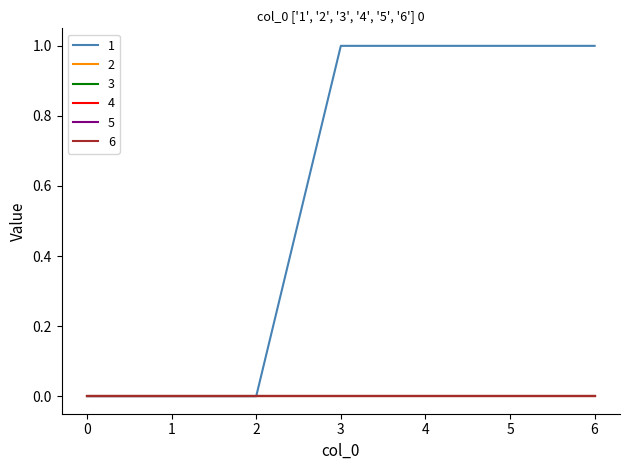

Reading left to right, list all the values displayed in this chart.

1: 0=0	1=0	2=0	3=1	4=1	5=1	6=1
2: 0=0	1=0	2=0	3=0	4=0	5=0	6=0
3: 0=0	1=0	2=0	3=0	4=0	5=0	6=0
4: 0=0	1=0	2=0	3=0	4=0	5=0	6=0
5: 0=0	1=0	2=0	3=0	4=0	5=0	6=0
6: 0=0	1=0	2=0	3=0	4=0	5=0	6=0